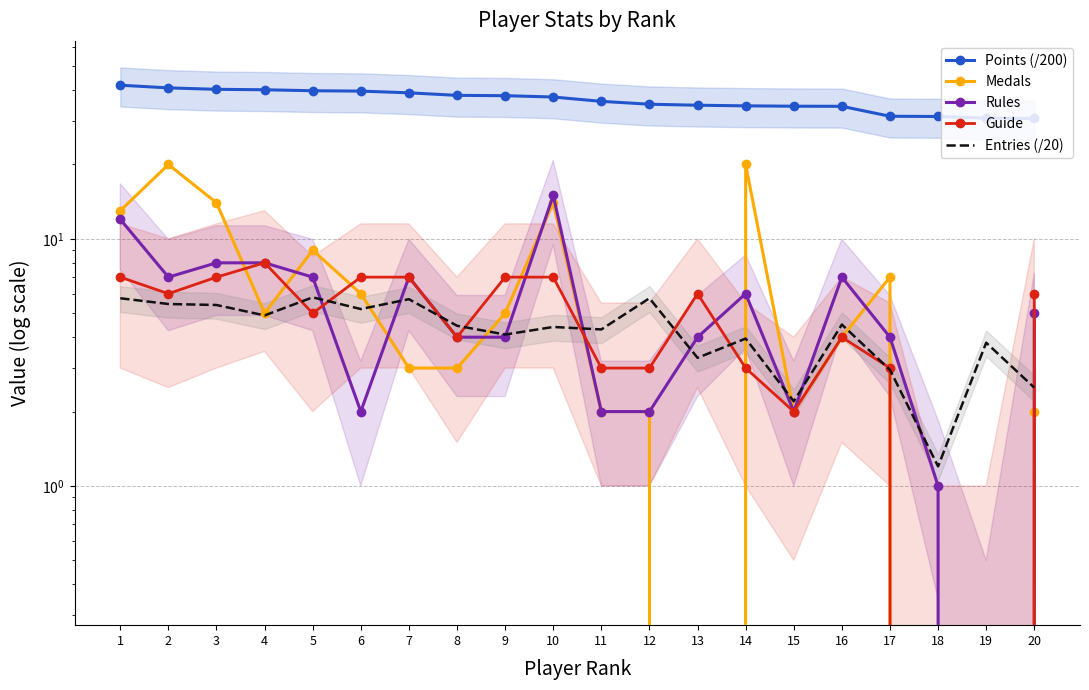

Between 11 and 17, which is larger?

11